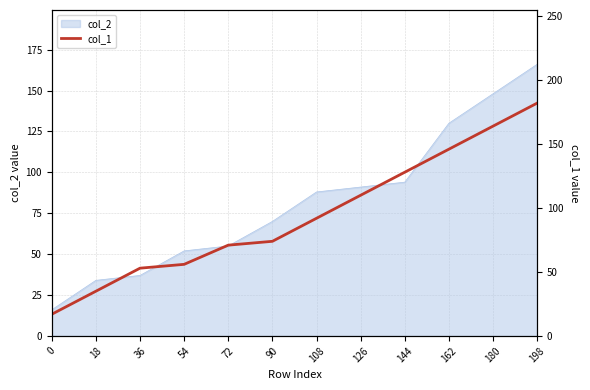

Is it true that the value at 54 is 99?

False